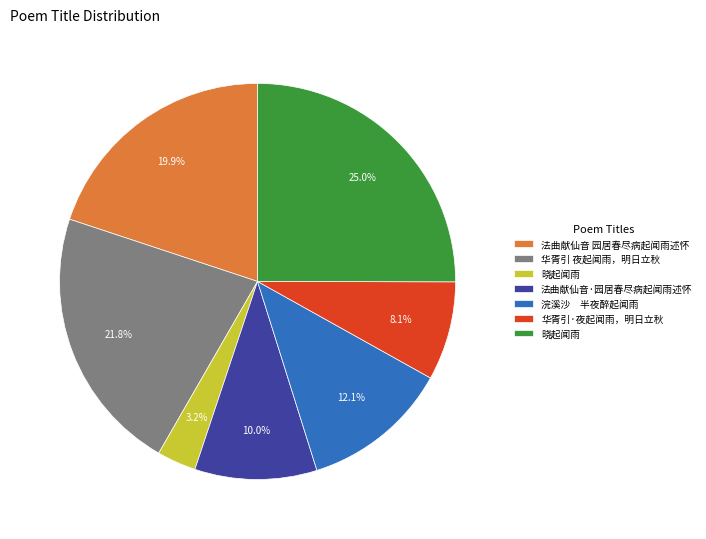

Does any single category account for the majority?

No